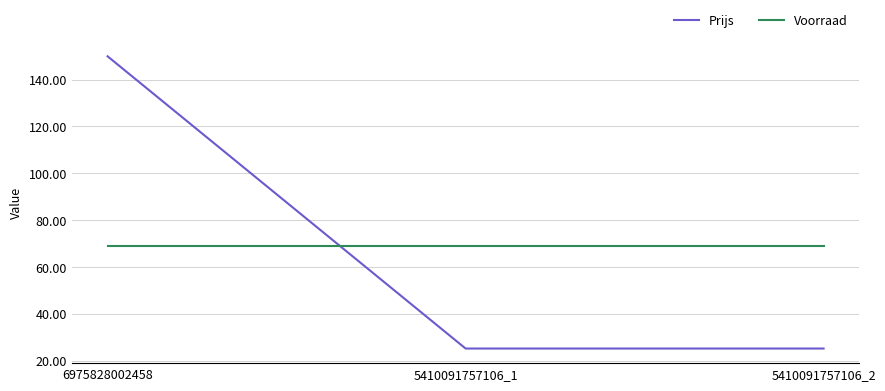

Which category has the highest value across all series?

6975828002458